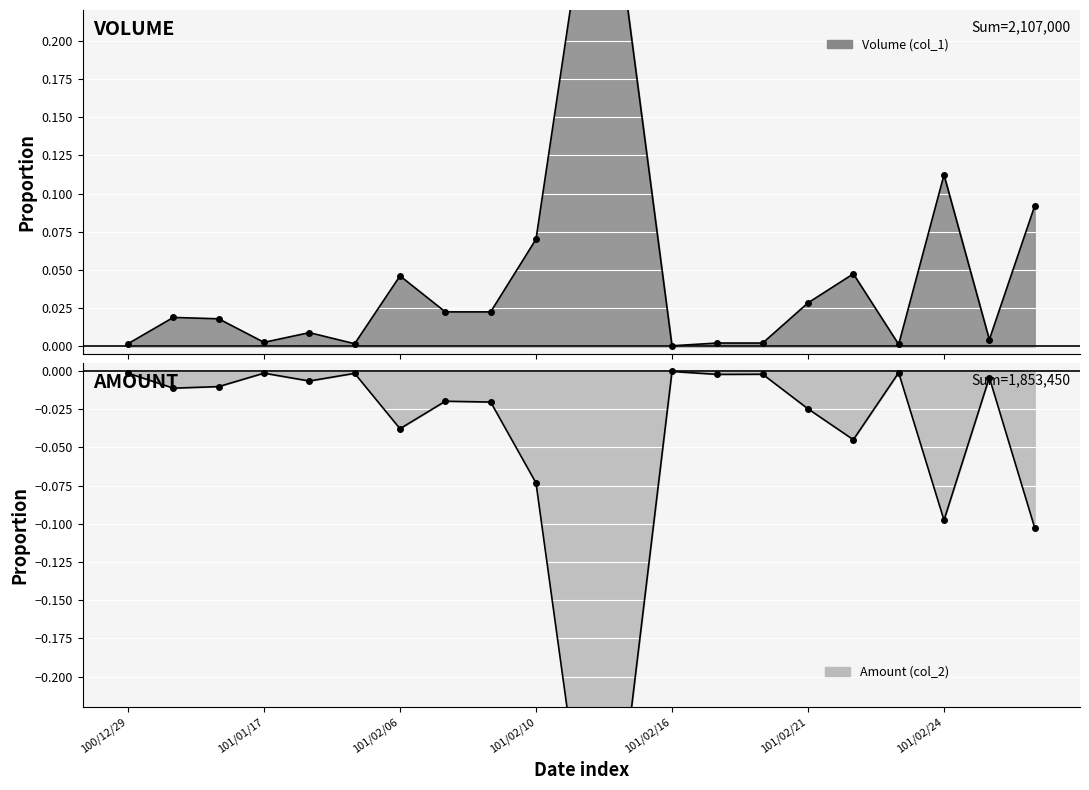

Which series changed the most between 101/02/07 and 101/02/10?

Amount (col_2)